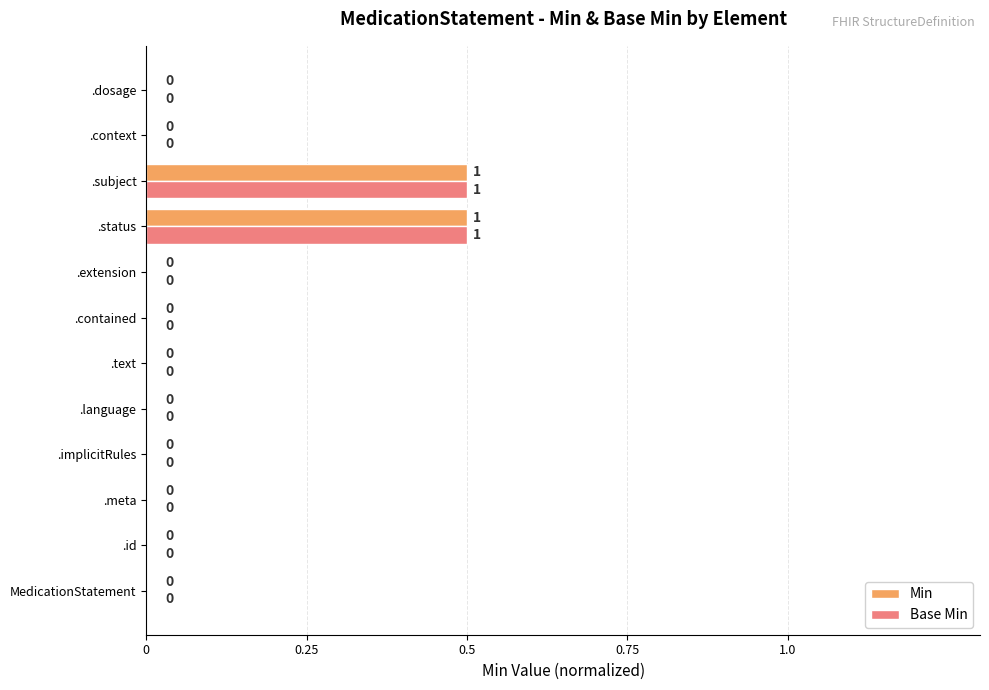

The value of Min at .id is 0.2. True or false?

False